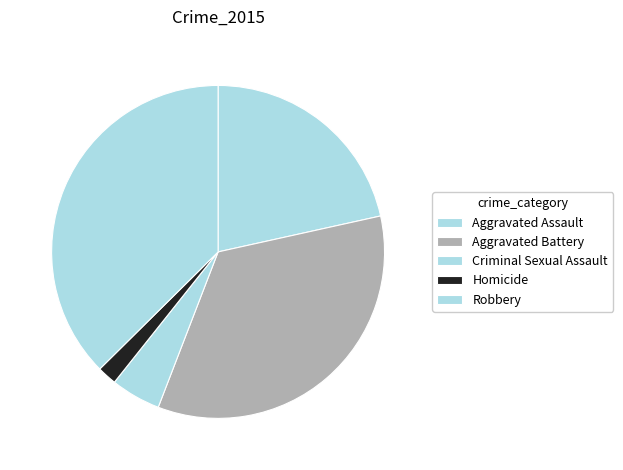

Is it true that Criminal Sexual Assault is 5% of the pie?

True